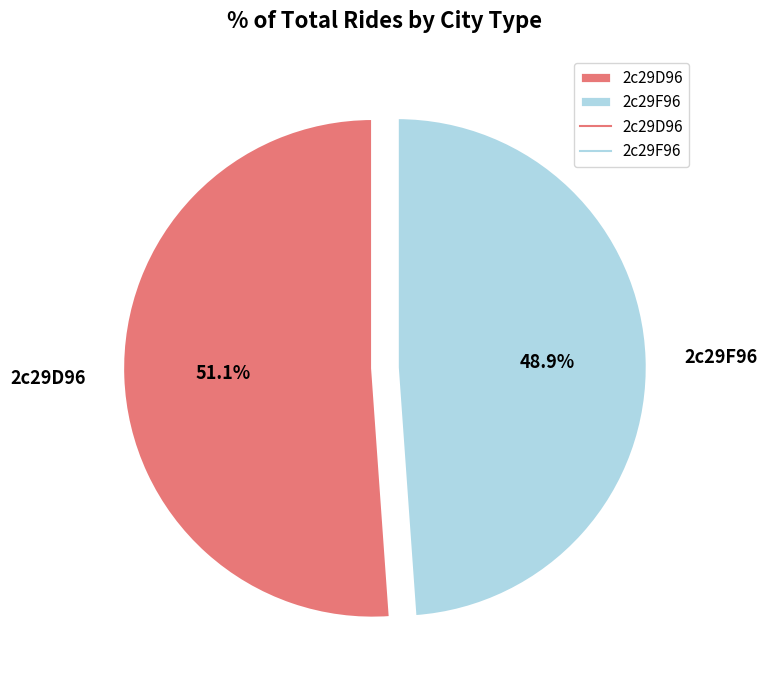

Which slice is the largest?

2c29D96